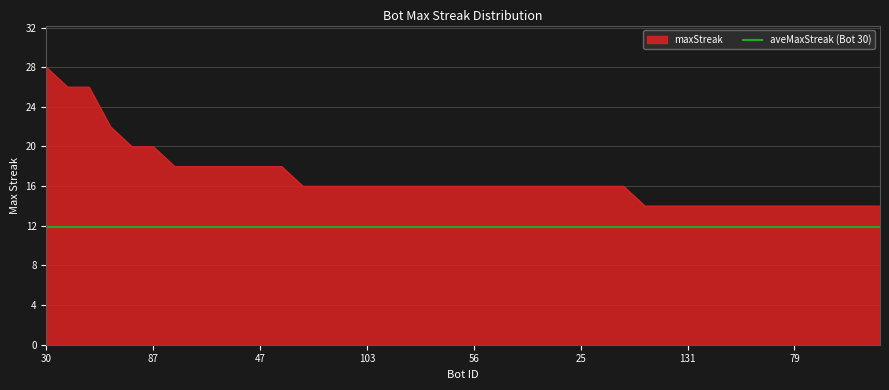

What is the difference between the maximum and minimum values in the maxStreak series?

14.0